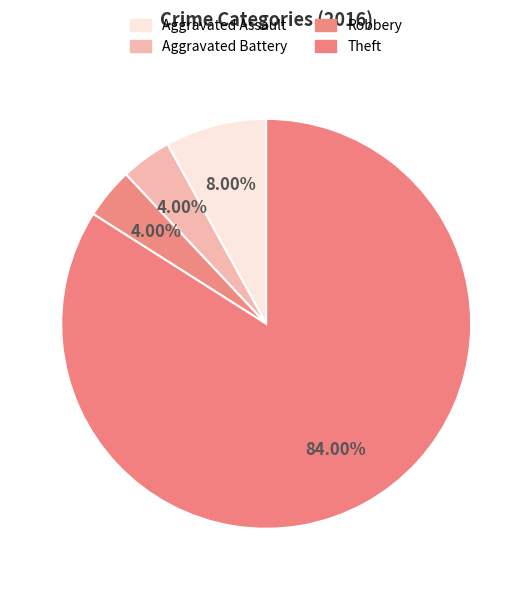

How many segments does this pie chart have?

4